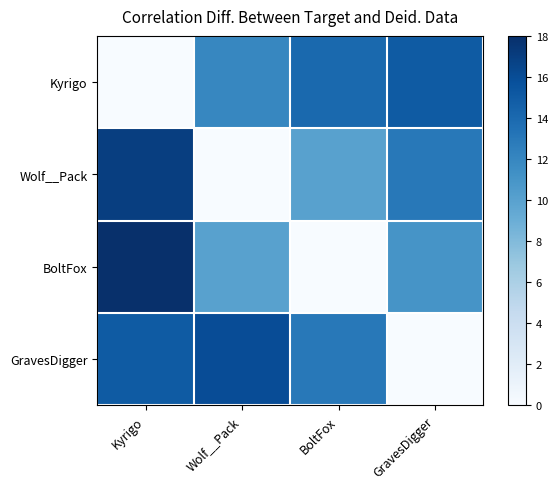

What is the difference between the highest and lowest values at Wolf__Pack?

16